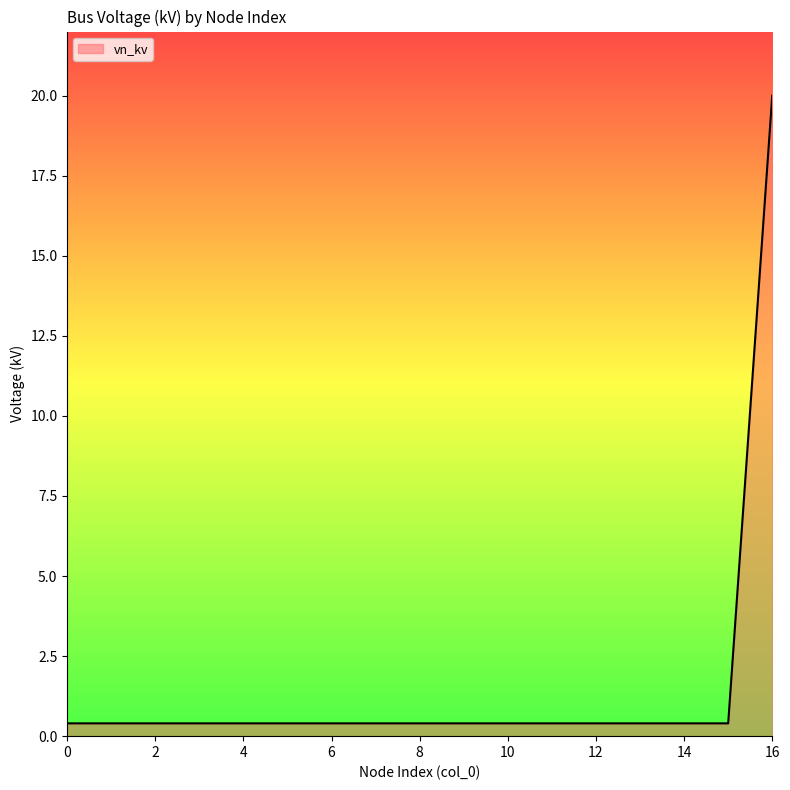

What is the difference between the maximum and minimum values?

19.6